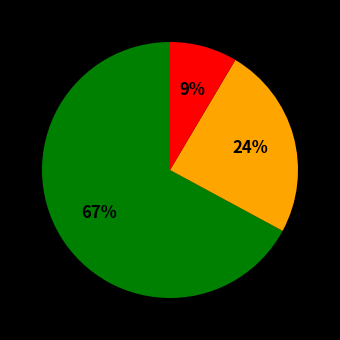

Is there a majority slice in this chart?

Yes